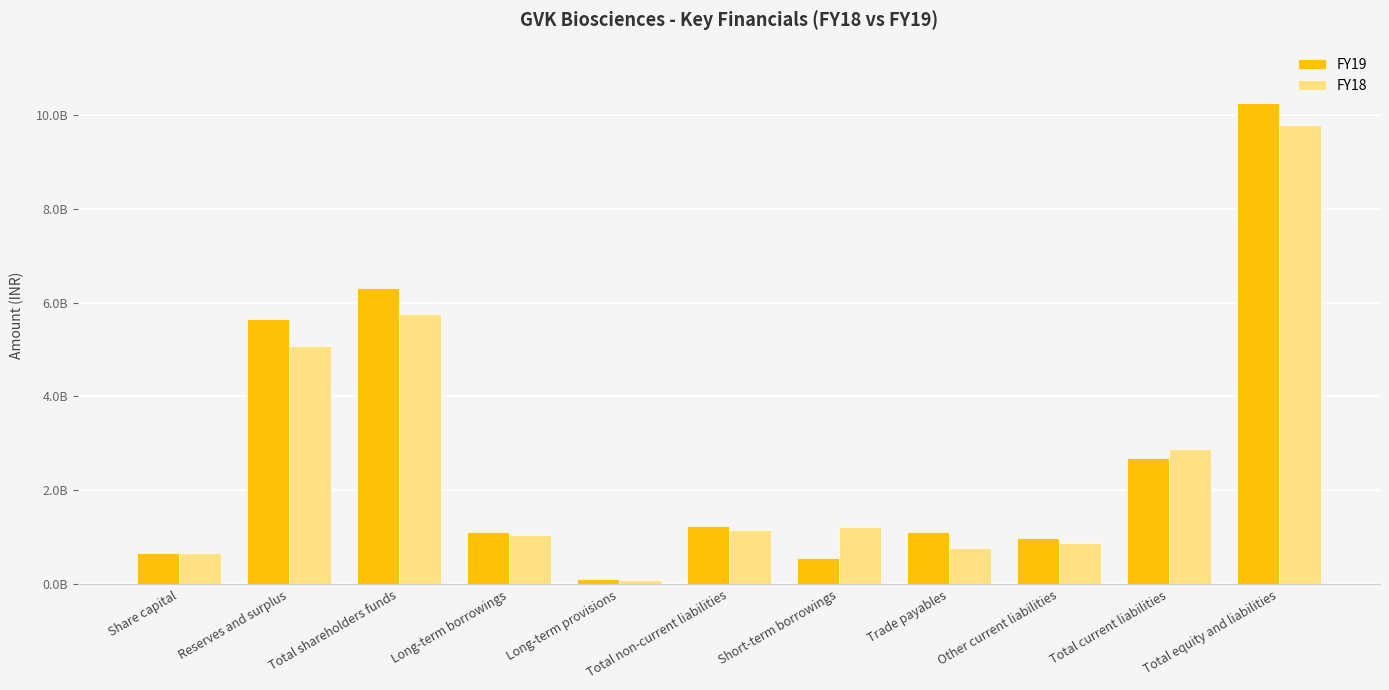

Is it true that FY19 equals 992750000 at Other current liabilities?

True